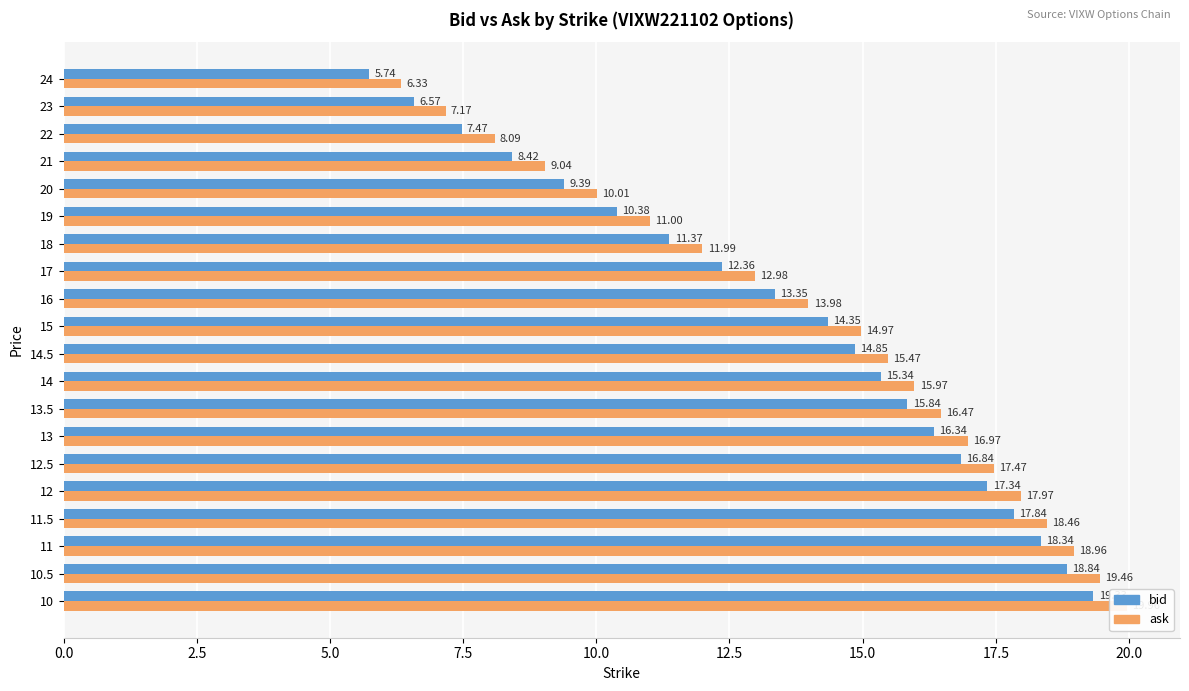

How many values in the ask series are below 15?

10